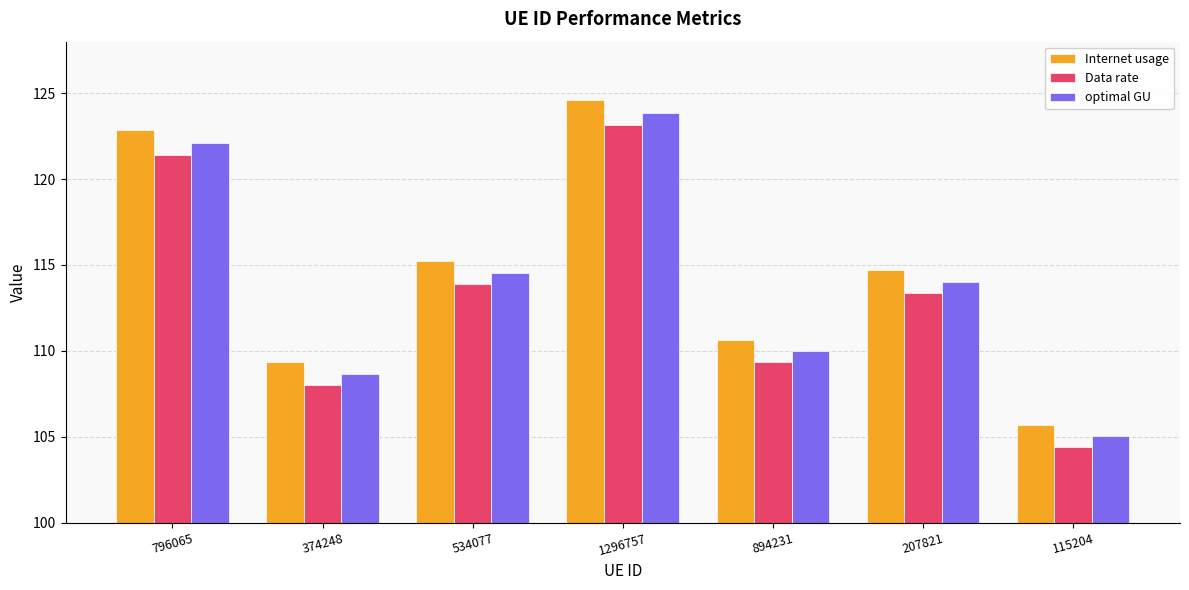

How many data points in Data rate are above 113?

4